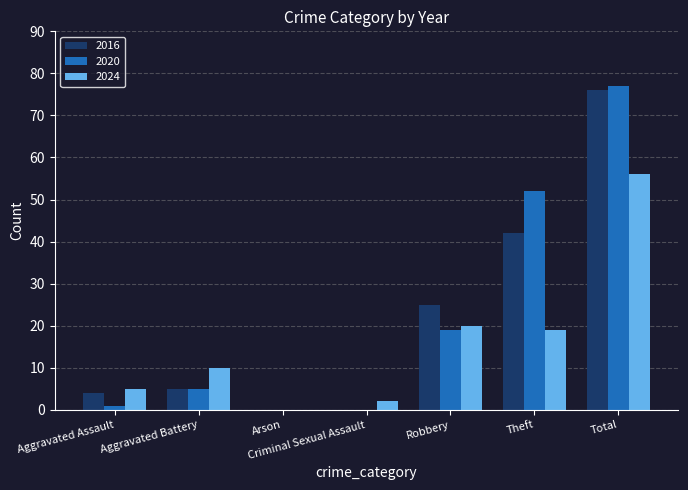

Reading left to right, what are all the values shown in this chart?

2016: 4	5	0	0	25	42	76
2020: 1	5	0	0	19	52	77
2024: 5	10	0	2	20	19	56